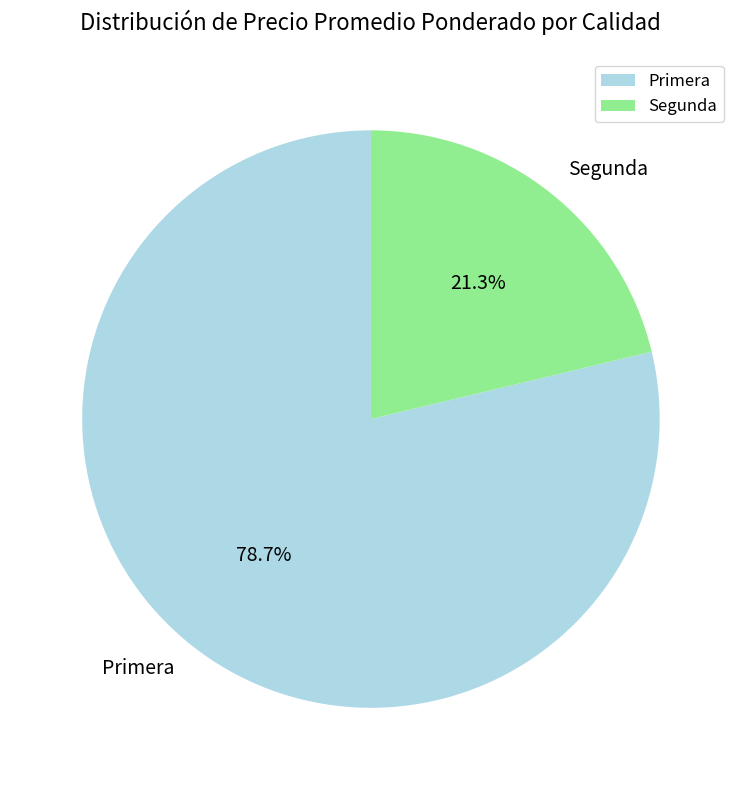

Which category has the biggest portion of the pie?

Primera